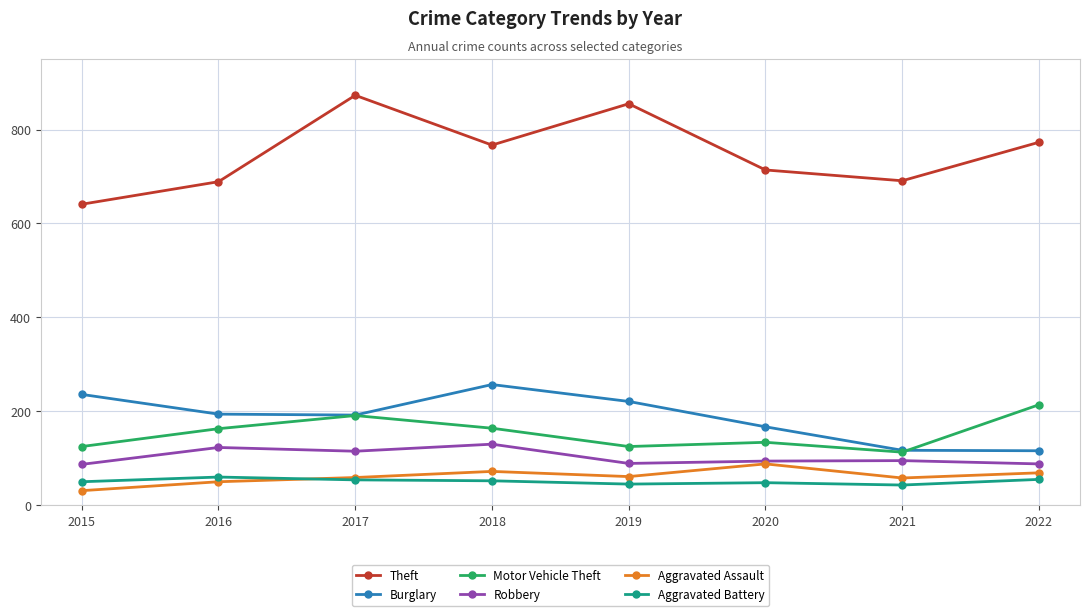

Is this an area chart (filled region under the line)?

No